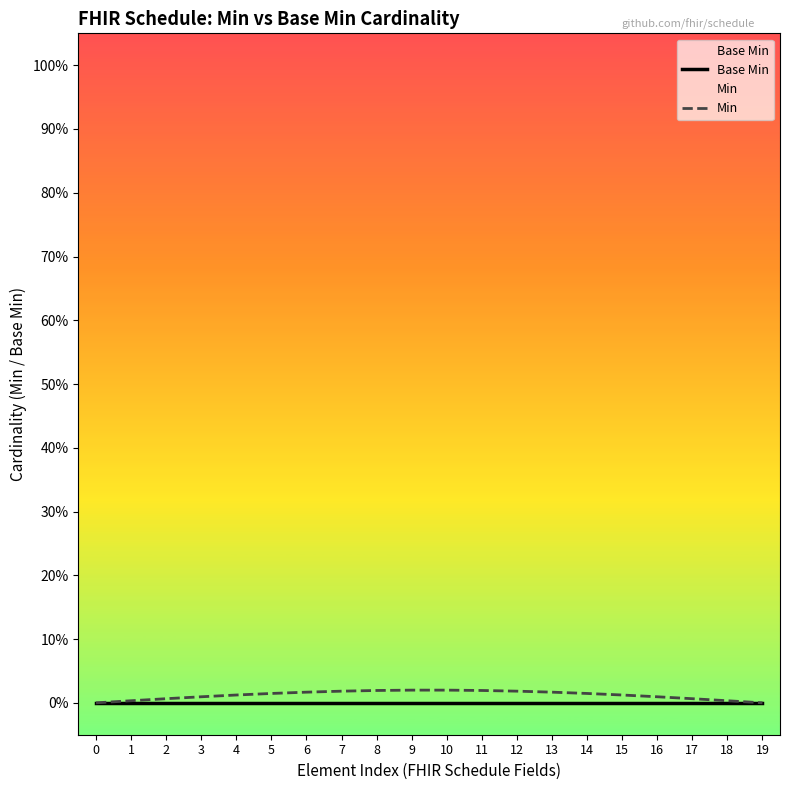

What are all the series names shown in the legend?

Base Min, Min